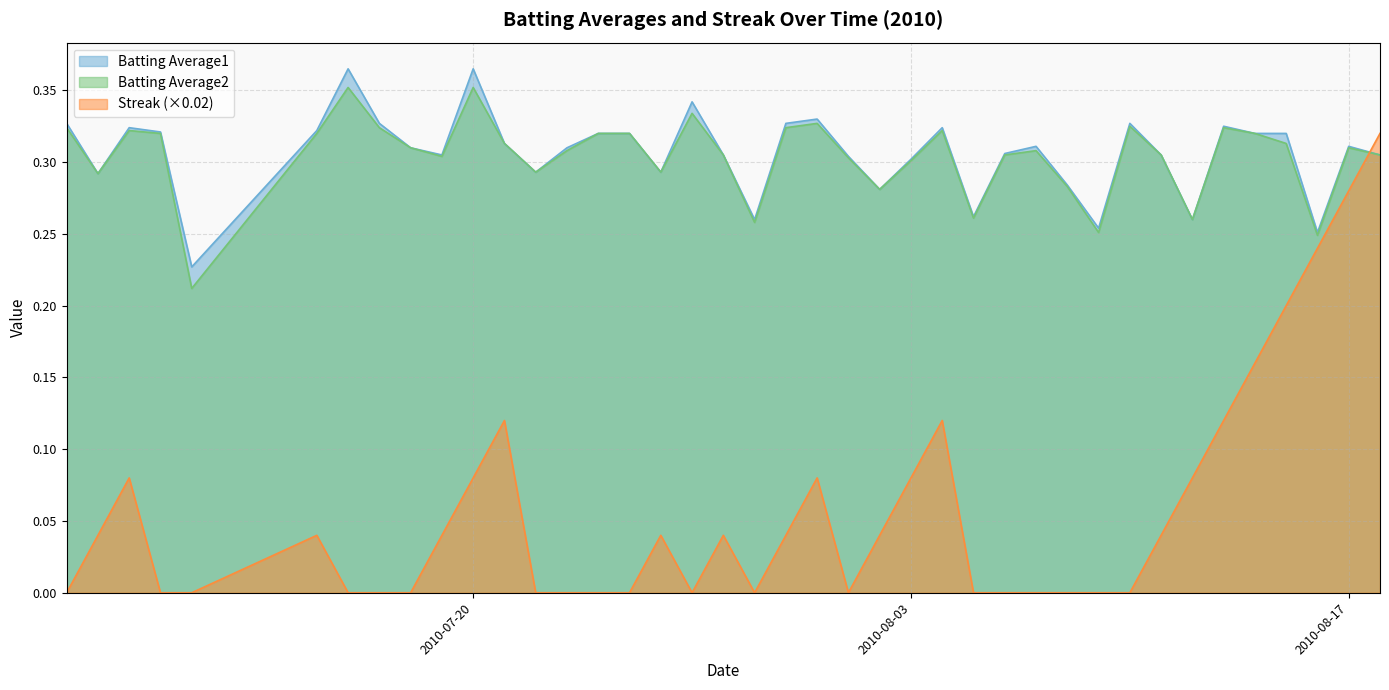

What position from the left is 2010-07-07?

1